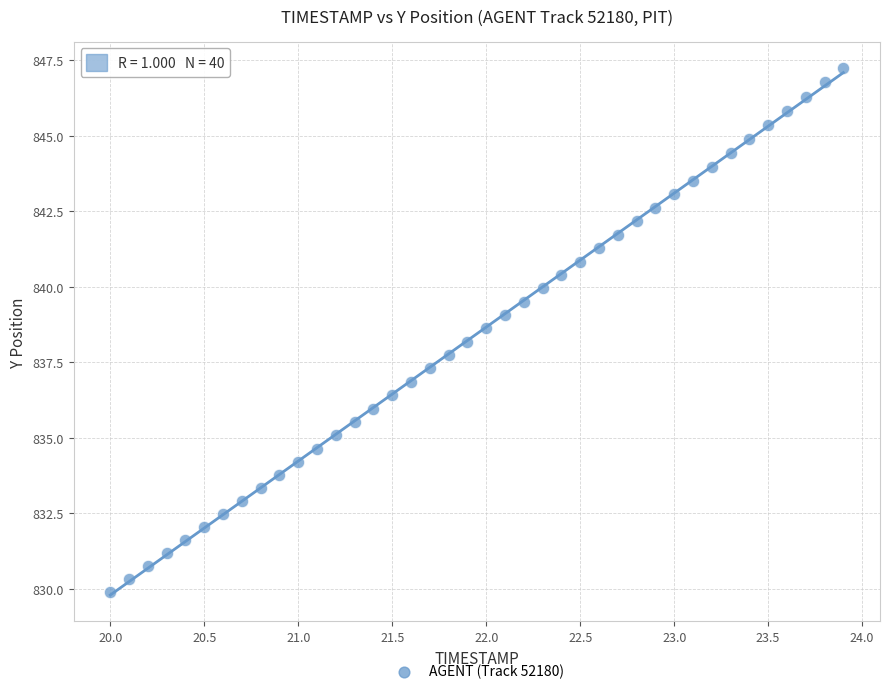

What is the range of X values (max minus min)?

3.9